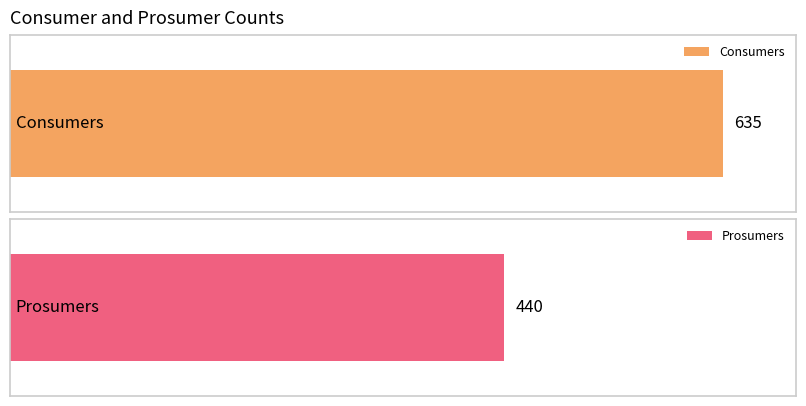

What is the minimum value for Prosumers?

440